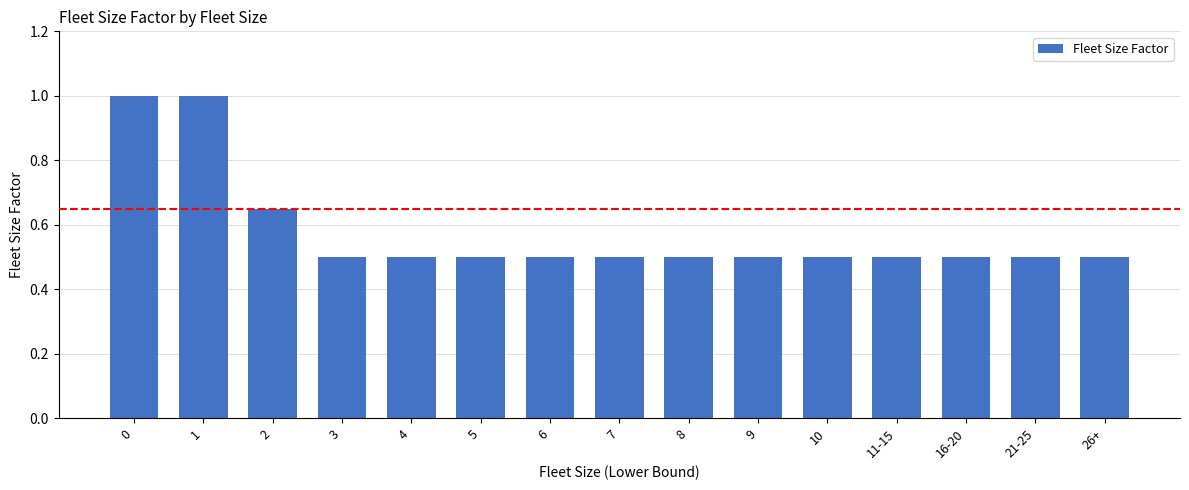

What position from the right is 10?

5